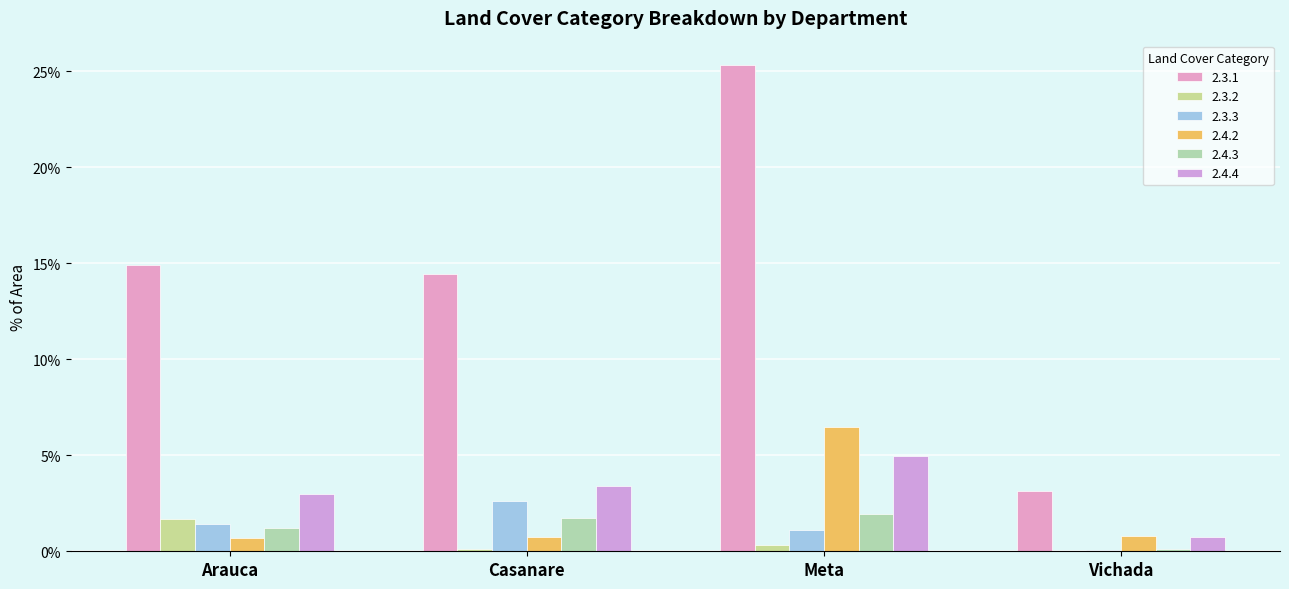

What value does the 2.3.3 series have at Casanare?

2.6